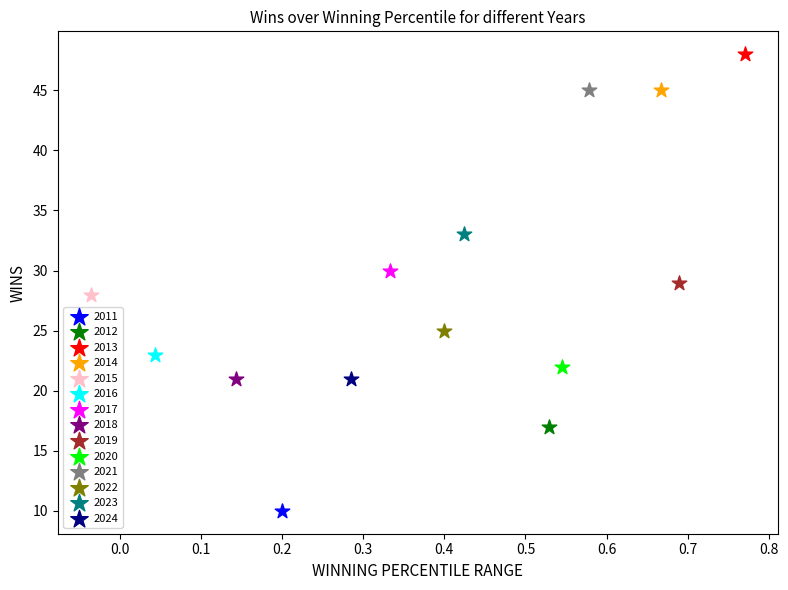

What are all the series names shown in the legend?

2011, 2012, 2013, 2014, 2015, 2016, 2017, 2018, 2019, 2020, 2021, 2022, 2023, 2024